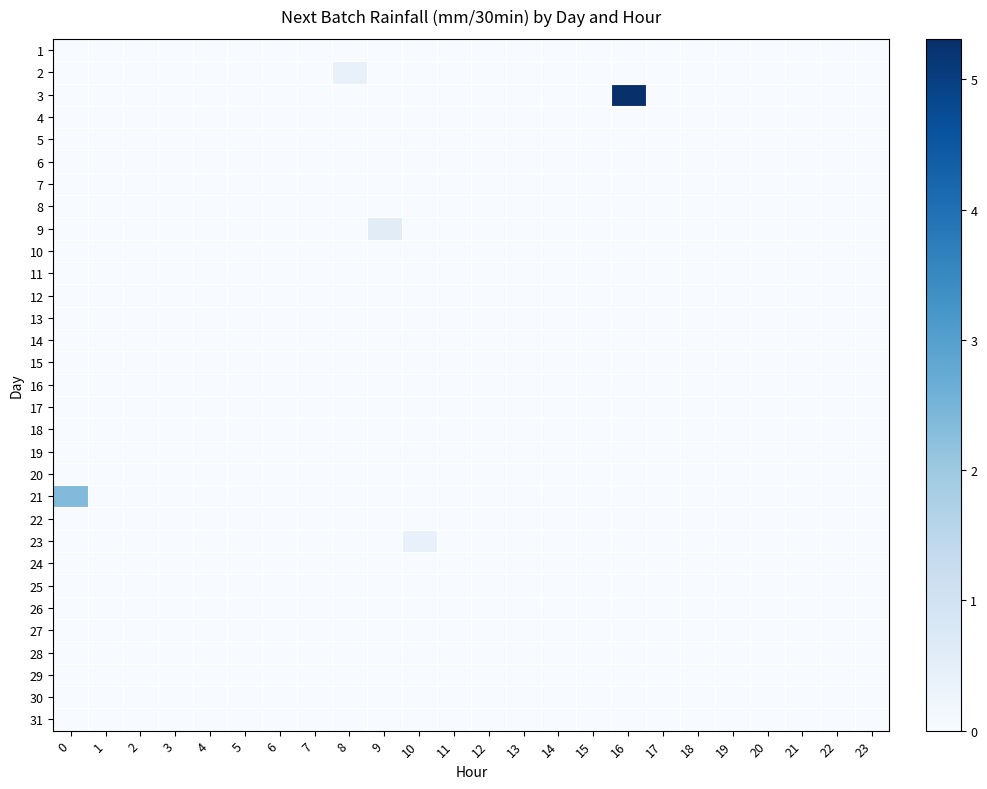

Reading right to left, what are all the values shown in this chart?

1: 23=0.0	22=0.0	21=0.0	20=0.0	19=0.0	18=0.0	17=0.0	16=0.0	15=0.0	14=0.0	13=0.0	12=0.0	11=0.0	10=0.0	9=0.0	8=0.0	7=0.0	6=0.0	5=0.0	4=0.0	3=0.0	2=0.0	1=0.0	0=0.0
2: 23=0.0	22=0.0	21=0.0	20=0.0	19=0.0	18=0.0	17=0.0	16=0.0	15=0.0	14=0.0	13=0.0	12=0.0	11=0.0	10=0.0	9=0.0	8=0.4	7=0.0	6=0.0	5=0.0	4=0.0	3=0.0	2=0.0	1=0.0	0=0.0
3: 23=0.0	22=0.0	21=0.0	20=0.0	19=0.0	18=0.0	17=0.0	16=5.3	15=0.0	14=0.0	13=0.0	12=0.0	11=0.0	10=0.0	9=0.0	8=0.0	7=0.0	6=0.0	5=0.0	4=0.0	3=0.0	2=0.0	1=0.0	0=0.0
4: 23=0.0	22=0.0	21=0.0	20=0.0	19=0.0	18=0.0	17=0.0	16=0.0	15=0.0	14=0.0	13=0.0	12=0.0	11=0.0	10=0.0	9=0.0	8=0.0	7=0.0	6=0.0	5=0.0	4=0.0	3=0.0	2=0.0	1=0.0	0=0.0
5: 23=0.0	22=0.0	21=0.0	20=0.0	19=0.0	18=0.0	17=0.0	16=0.0	15=0.0	14=0.0	13=0.0	12=0.0	11=0.0	10=0.0	9=0.0	8=0.0	7=0.0	6=0.0	5=0.0	4=0.0	3=0.0	2=0.0	1=0.0	0=0.0
6: 23=0.0	22=0.0	21=0.0	20=0.0	19=0.0	18=0.0	17=0.0	16=0.0	15=0.0	14=0.0	13=0.0	12=0.0	11=0.0	10=0.0	9=0.0	8=0.0	7=0.0	6=0.0	5=0.0	4=0.0	3=0.0	2=0.0	1=0.0	0=0.0
7: 23=0.0	22=0.0	21=0.0	20=0.0	19=0.0	18=0.0	17=0.0	16=0.0	15=0.0	14=0.0	13=0.0	12=0.0	11=0.0	10=0.0	9=0.0	8=0.0	7=0.0	6=0.0	5=0.0	4=0.0	3=0.0	2=0.0	1=0.0	0=0.0
8: 23=0.0	22=0.0	21=0.0	20=0.0	19=0.0	18=0.0	17=0.0	16=0.0	15=0.0	14=0.0	13=0.0	12=0.0	11=0.0	10=0.0	9=0.0	8=0.0	7=0.0	6=0.0	5=0.0	4=0.0	3=0.0	2=0.0	1=0.0	0=0.0
9: 23=0.0	22=0.0	21=0.0	20=0.0	19=0.0	18=0.0	17=0.0	16=0.0	15=0.0	14=0.0	13=0.0	12=0.0	11=0.0	10=0.0	9=0.6	8=0.0	7=0.0	6=0.0	5=0.0	4=0.0	3=0.0	2=0.0	1=0.0	0=0.0
10: 23=0.0	22=0.0	21=0.0	20=0.0	19=0.0	18=0.0	17=0.0	16=0.0	15=0.0	14=0.0	13=0.0	12=0.0	11=0.0	10=0.0	9=0.0	8=0.0	7=0.0	6=0.0	5=0.0	4=0.0	3=0.0	2=0.0	1=0.0	0=0.0
11: 23=0.0	22=0.0	21=0.0	20=0.0	19=0.0	18=0.0	17=0.0	16=0.0	15=0.0	14=0.0	13=0.0	12=0.0	11=0.0	10=0.0	9=0.0	8=0.0	7=0.0	6=0.0	5=0.0	4=0.0	3=0.0	2=0.0	1=0.0	0=0.0
12: 23=0.0	22=0.0	21=0.0	20=0.0	19=0.0	18=0.0	17=0.0	16=0.0	15=0.0	14=0.0	13=0.0	12=0.0	11=0.0	10=0.0	9=0.0	8=0.0	7=0.0	6=0.0	5=0.0	4=0.0	3=0.0	2=0.0	1=0.0	0=0.0
13: 23=0.0	22=0.0	21=0.0	20=0.0	19=0.0	18=0.0	17=0.0	16=0.0	15=0.0	14=0.0	13=0.0	12=0.0	11=0.0	10=0.0	9=0.0	8=0.0	7=0.0	6=0.0	5=0.0	4=0.0	3=0.0	2=0.0	1=0.0	0=0.0
14: 23=0.0	22=0.0	21=0.0	20=0.0	19=0.0	18=0.0	17=0.0	16=0.0	15=0.0	14=0.0	13=0.0	12=0.0	11=0.0	10=0.0	9=0.0	8=0.0	7=0.0	6=0.0	5=0.0	4=0.0	3=0.0	2=0.0	1=0.0	0=0.0
15: 23=0.0	22=0.0	21=0.0	20=0.0	19=0.0	18=0.0	17=0.0	16=0.0	15=0.0	14=0.0	13=0.0	12=0.0	11=0.0	10=0.0	9=0.0	8=0.0	7=0.0	6=0.0	5=0.0	4=0.0	3=0.0	2=0.0	1=0.0	0=0.0
16: 23=0.0	22=0.0	21=0.0	20=0.0	19=0.0	18=0.0	17=0.0	16=0.0	15=0.0	14=0.0	13=0.0	12=0.0	11=0.0	10=0.0	9=0.0	8=0.0	7=0.0	6=0.0	5=0.0	4=0.0	3=0.0	2=0.0	1=0.0	0=0.0
17: 23=0.0	22=0.0	21=0.0	20=0.0	19=0.0	18=0.0	17=0.0	16=0.0	15=0.0	14=0.0	13=0.0	12=0.0	11=0.0	10=0.0	9=0.0	8=0.0	7=0.0	6=0.0	5=0.0	4=0.0	3=0.0	2=0.0	1=0.0	0=0.0
18: 23=0.0	22=0.0	21=0.0	20=0.0	19=0.0	18=0.0	17=0.0	16=0.0	15=0.0	14=0.0	13=0.0	12=0.0	11=0.0	10=0.0	9=0.0	8=0.0	7=0.0	6=0.0	5=0.0	4=0.0	3=0.0	2=0.0	1=0.0	0=0.0
19: 23=0.0	22=0.0	21=0.0	20=0.0	19=0.0	18=0.0	17=0.0	16=0.0	15=0.0	14=0.0	13=0.0	12=0.0	11=0.0	10=0.0	9=0.0	8=0.0	7=0.0	6=0.0	5=0.0	4=0.0	3=0.0	2=0.0	1=0.0	0=0.0
20: 23=0.0	22=0.0	21=0.0	20=0.0	19=0.0	18=0.0	17=0.0	16=0.0	15=0.0	14=0.0	13=0.0	12=0.0	11=0.0	10=0.0	9=0.0	8=0.0	7=0.0	6=0.0	5=0.0	4=0.0	3=0.0	2=0.0	1=0.0	0=0.0
21: 23=0.0	22=0.0	21=0.0	20=0.0	19=0.0	18=0.0	17=0.0	16=0.0	15=0.0	14=0.0	13=0.0	12=0.0	11=0.0	10=0.0	9=0.0	8=0.0	7=0.0	6=0.0	5=0.0	4=0.0	3=0.0	2=0.0	1=0.0	0=2.4
22: 23=0.0	22=0.0	21=0.0	20=0.0	19=0.0	18=0.0	17=0.0	16=0.0	15=0.0	14=0.0	13=0.0	12=0.0	11=0.0	10=0.0	9=0.0	8=0.0	7=0.0	6=0.0	5=0.0	4=0.0	3=0.0	2=0.0	1=0.0	0=0.0
23: 23=0.0	22=0.0	21=0.0	20=0.0	19=0.0	18=0.0	17=0.0	16=0.0	15=0.0	14=0.0	13=0.0	12=0.0	11=0.0	10=0.4	9=0.0	8=0.0	7=0.0	6=0.0	5=0.0	4=0.0	3=0.0	2=0.0	1=0.0	0=0.0
24: 23=0.0	22=0.0	21=0.0	20=0.0	19=0.0	18=0.0	17=0.0	16=0.0	15=0.0	14=0.0	13=0.0	12=0.0	11=0.0	10=0.0	9=0.0	8=0.0	7=0.0	6=0.0	5=0.0	4=0.0	3=0.0	2=0.0	1=0.0	0=0.0
25: 23=0.0	22=0.0	21=0.0	20=0.0	19=0.0	18=0.0	17=0.0	16=0.0	15=0.0	14=0.0	13=0.0	12=0.0	11=0.0	10=0.0	9=0.0	8=0.0	7=0.0	6=0.0	5=0.0	4=0.0	3=0.0	2=0.0	1=0.0	0=0.0
26: 23=0.0	22=0.0	21=0.0	20=0.0	19=0.0	18=0.0	17=0.0	16=0.0	15=0.0	14=0.0	13=0.0	12=0.0	11=0.0	10=0.0	9=0.0	8=0.0	7=0.0	6=0.0	5=0.0	4=0.0	3=0.0	2=0.0	1=0.0	0=0.0
27: 23=0.0	22=0.0	21=0.0	20=0.0	19=0.0	18=0.0	17=0.0	16=0.0	15=0.0	14=0.0	13=0.0	12=0.0	11=0.0	10=0.0	9=0.0	8=0.0	7=0.0	6=0.0	5=0.0	4=0.0	3=0.0	2=0.0	1=0.0	0=0.0
28: 23=0.0	22=0.0	21=0.0	20=0.0	19=0.0	18=0.0	17=0.0	16=0.0	15=0.0	14=0.0	13=0.0	12=0.0	11=0.0	10=0.0	9=0.0	8=0.0	7=0.0	6=0.0	5=0.0	4=0.0	3=0.0	2=0.0	1=0.0	0=0.0
29: 23=0.0	22=0.0	21=0.0	20=0.0	19=0.0	18=0.0	17=0.0	16=0.0	15=0.0	14=0.0	13=0.0	12=0.0	11=0.0	10=0.0	9=0.0	8=0.0	7=0.0	6=0.0	5=0.0	4=0.0	3=0.0	2=0.0	1=0.0	0=0.0
30: 23=0.0	22=0.0	21=0.0	20=0.0	19=0.0	18=0.0	17=0.0	16=0.0	15=0.0	14=0.0	13=0.0	12=0.0	11=0.0	10=0.0	9=0.0	8=0.0	7=0.0	6=0.0	5=0.0	4=0.0	3=0.0	2=0.0	1=0.0	0=0.0
31: 23=0.0	22=0.0	21=0.0	20=0.0	19=0.0	18=0.0	17=0.0	16=0.0	15=0.0	14=0.0	13=0.0	12=0.0	11=0.0	10=0.0	9=0.0	8=0.0	7=0.0	6=0.0	5=0.0	4=0.0	3=0.0	2=0.0	1=0.0	0=0.0